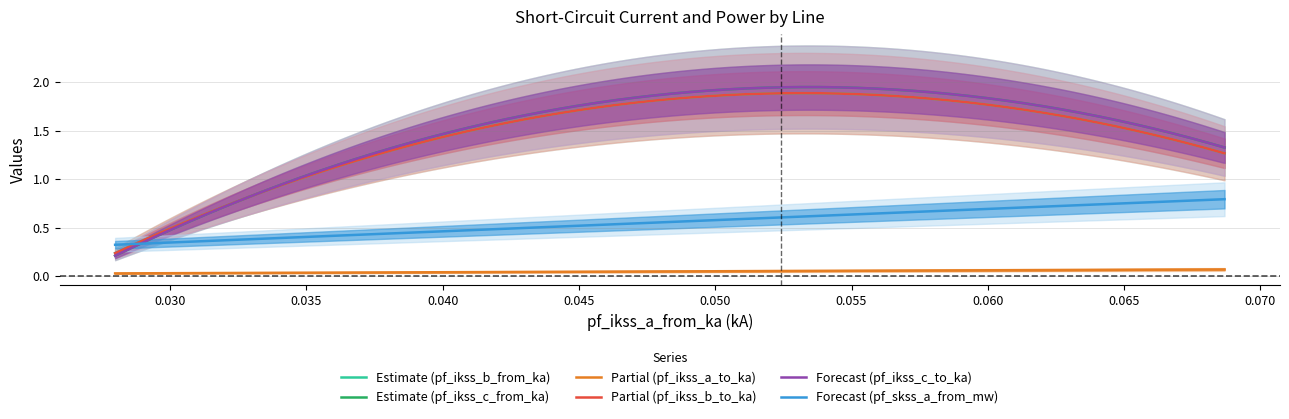

Reading left to right, what are all the values shown in this chart?

pf_ikss_b_from_ka: 1.3	1.5	0.2
pf_ikss_c_from_ka: 1.3	1.5	0.2
pf_ikss_a_to_ka: 0.1	0.0	0.0
pf_ikss_b_to_ka: 1.3	1.5	0.2
pf_ikss_c_to_ka: 1.3	1.5	0.2
pf_skss_a_from_mw: 0.8	0.5	0.3